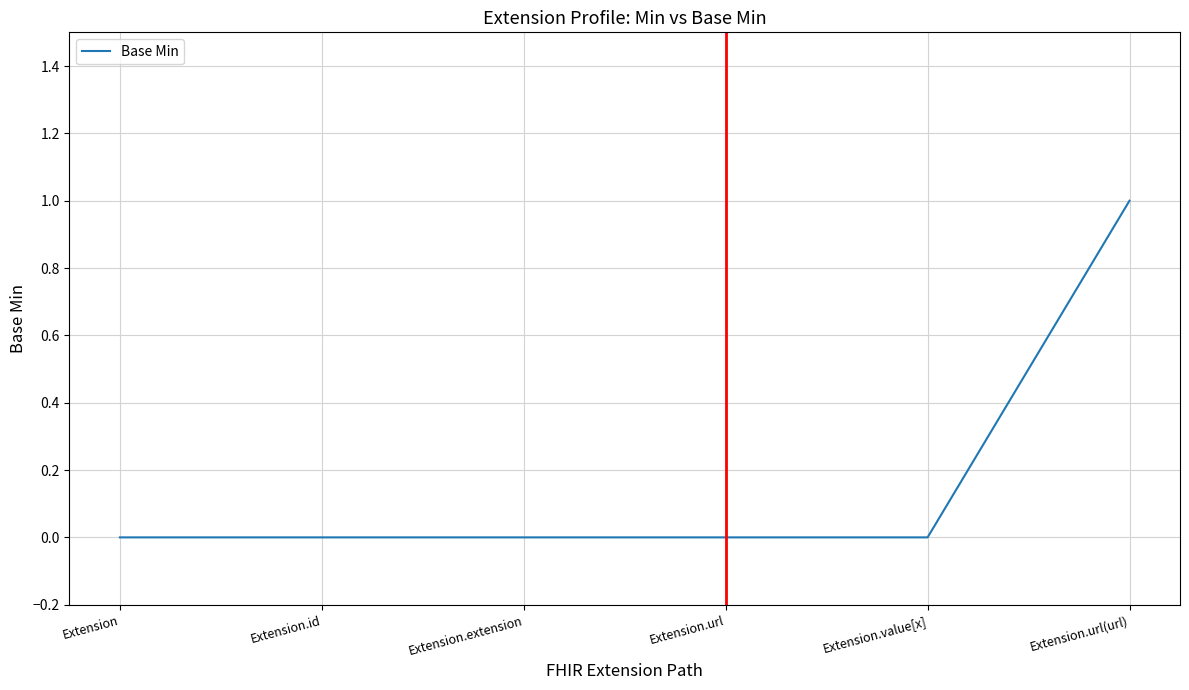

Does the chart have visible grid lines?

Yes